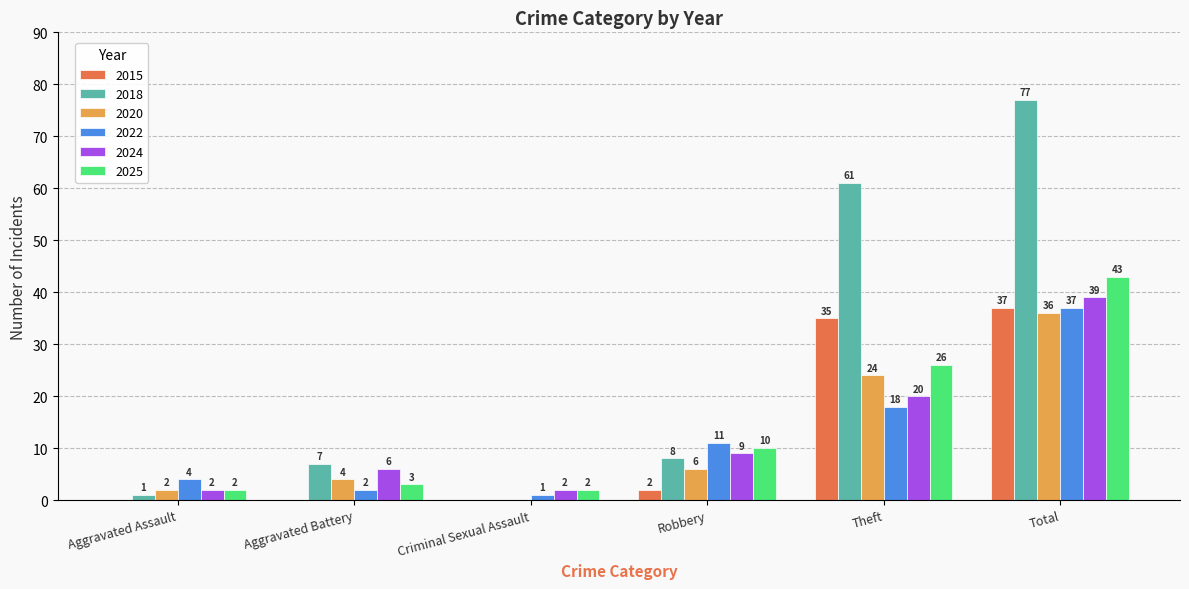

How many 2024 values are between 2 and 20?

5